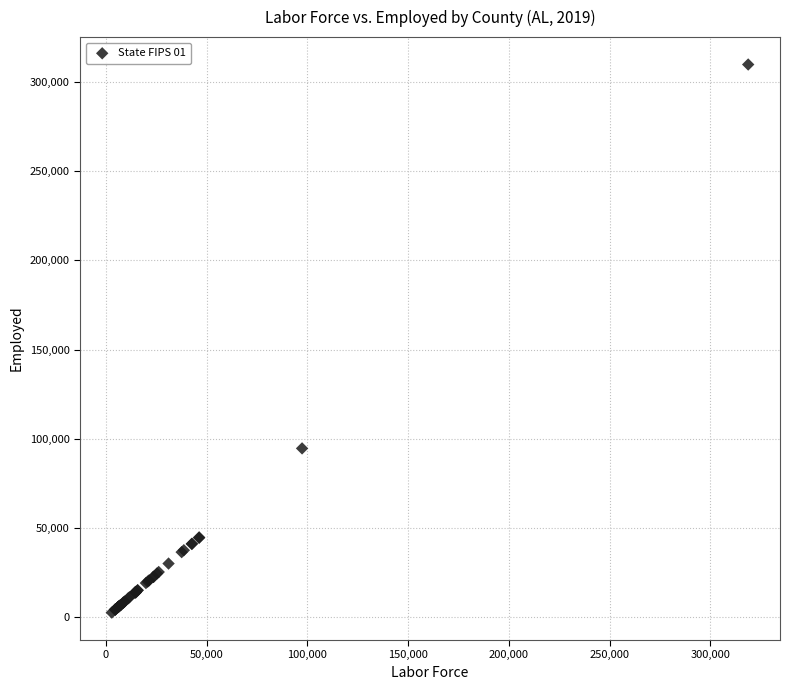

What Y value in the scatter plot is closest to 156193?

94675